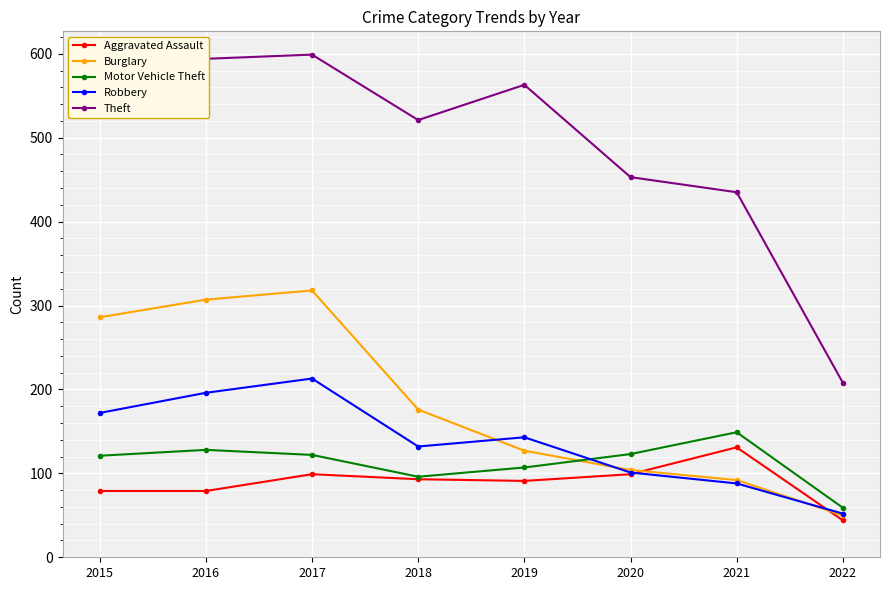

Which series has the widest spread of values?

Theft